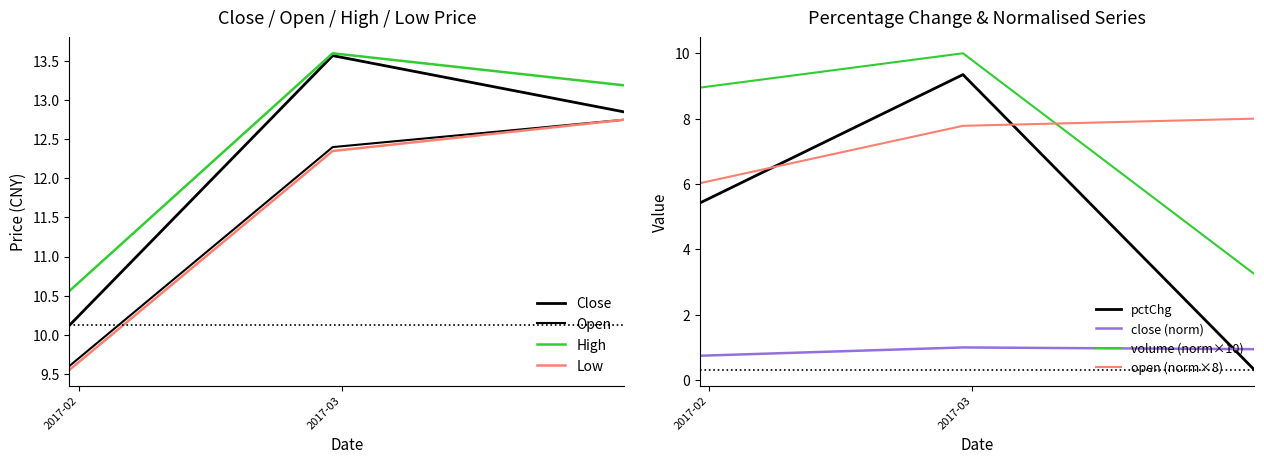

At which category is the sum across all series the highest?

1